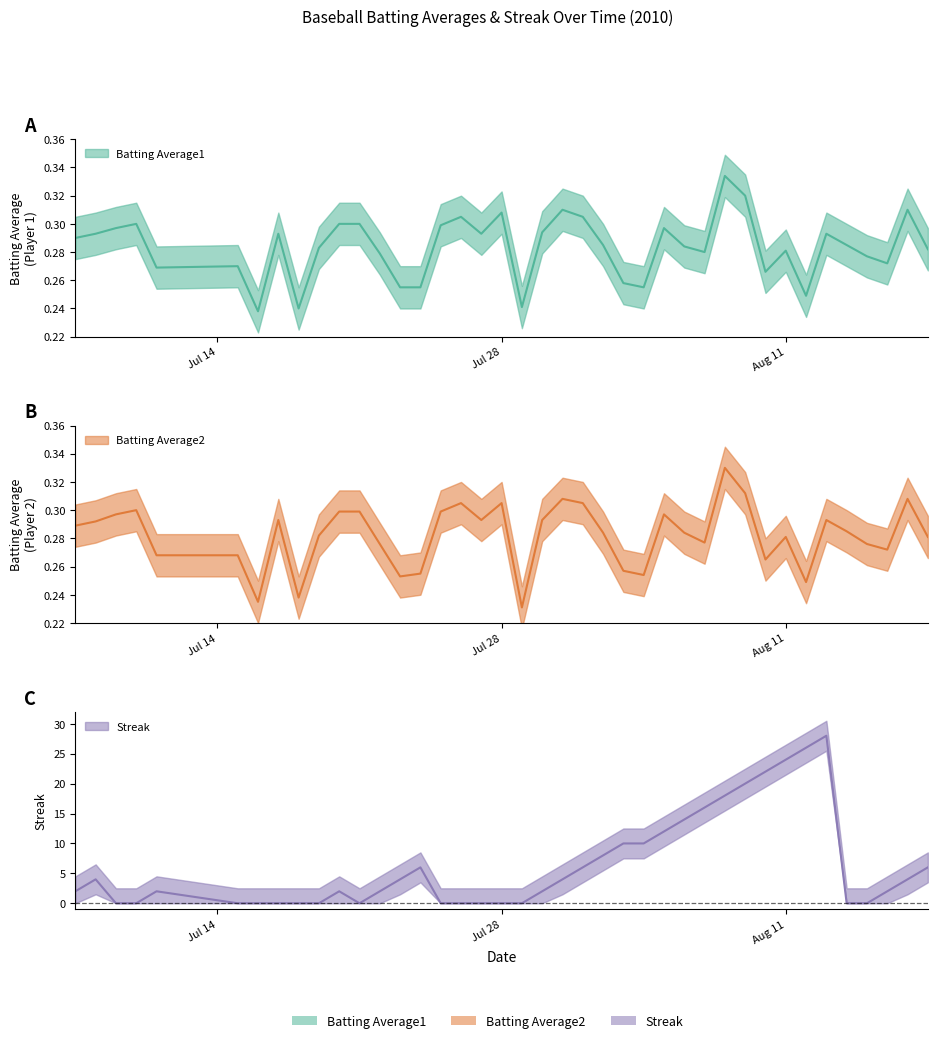

True or false: Batting Average1 and Batting Average2 intersect in this chart.

False